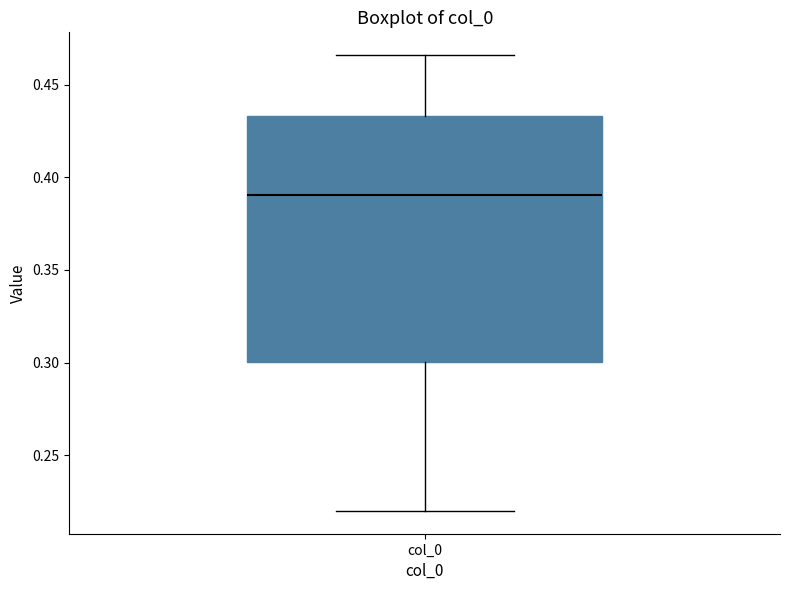

Transcribe this box plot: give where the median line is, the range the box spans, and where the two whiskers end, as read against the y-axis. The values are not printed on the chart, so give them approximately, as read against the axis.

median 0.390, box 0.300 to 0.435, whiskers 0.220 to 0.465